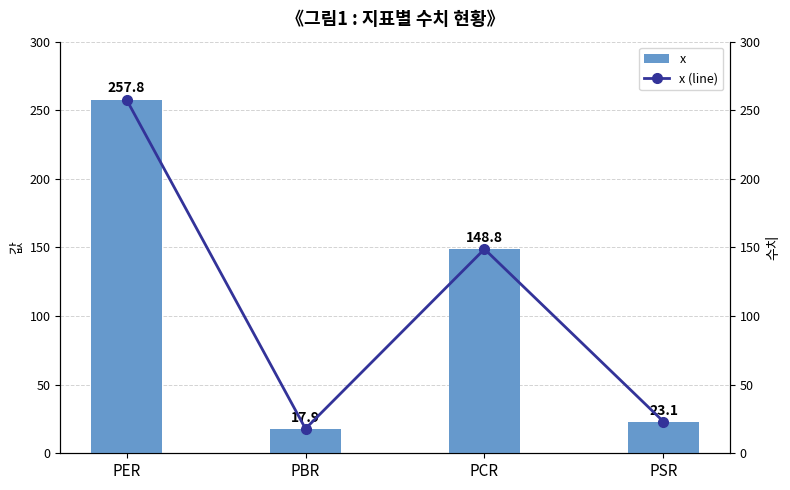

The x series shows 81.8 at PCR. True or false?

False